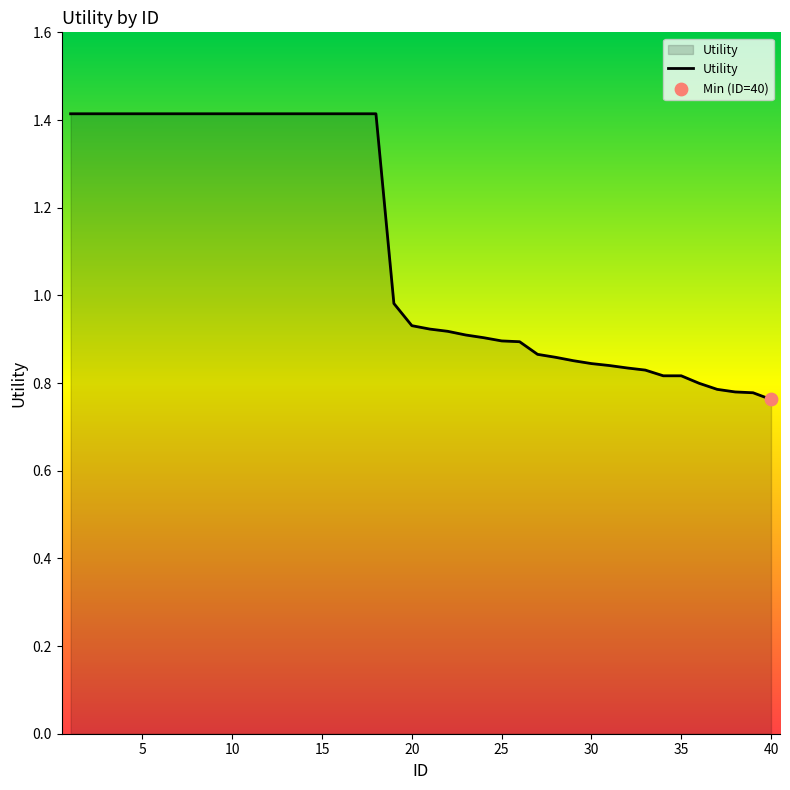

What is the maximum value shown in the chart?

1.4